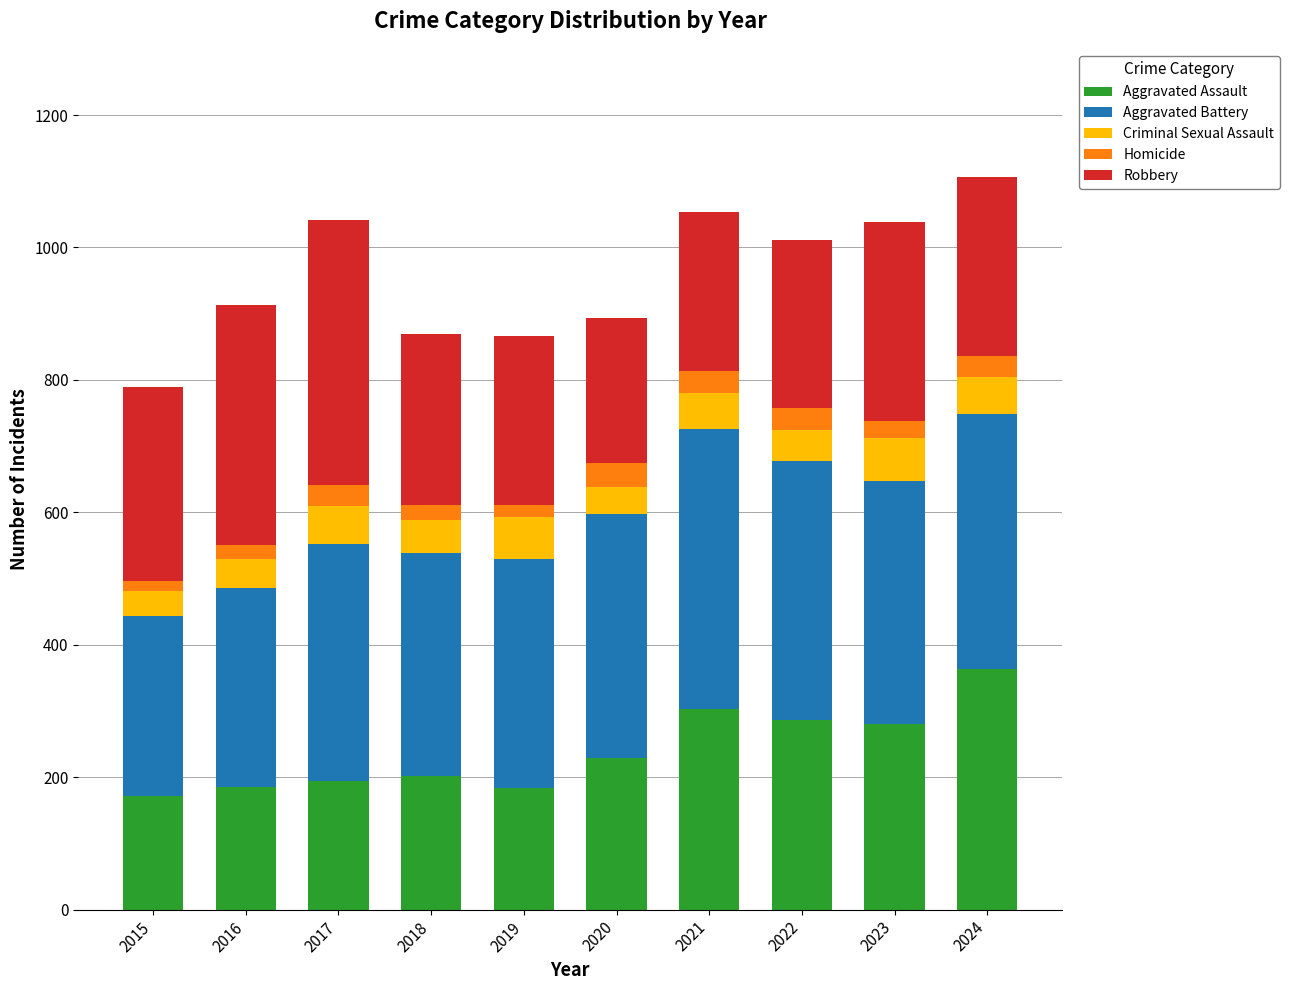

Are the bars grouped side by side (vs. stacked)?

No